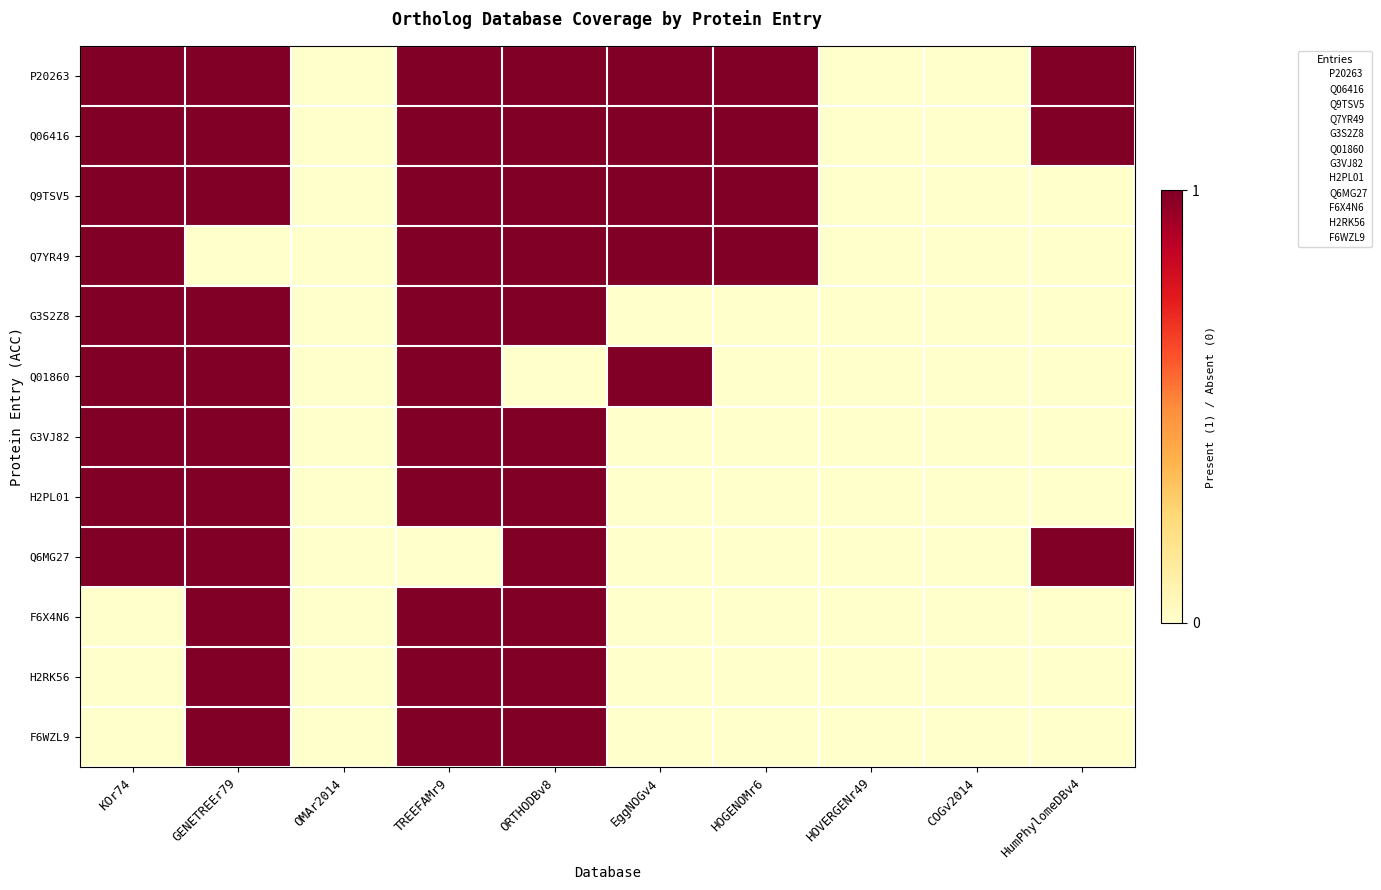

Reading right to left, list all the values displayed in this chart.

P20263: HumPhylomeDBv4=1	COGv2014=0	HOVERGENr49=0	HOGENOMr6=1	EggNOGv4=1	ORTHODBv8=1	TREEFAMr9=1	OMAr2014=0	GENETREEr79=1	KOr74=1
Q06416: HumPhylomeDBv4=1	COGv2014=0	HOVERGENr49=0	HOGENOMr6=1	EggNOGv4=1	ORTHODBv8=1	TREEFAMr9=1	OMAr2014=0	GENETREEr79=1	KOr74=1
Q9TSV5: HumPhylomeDBv4=0	COGv2014=0	HOVERGENr49=0	HOGENOMr6=1	EggNOGv4=1	ORTHODBv8=1	TREEFAMr9=1	OMAr2014=0	GENETREEr79=1	KOr74=1
Q7YR49: HumPhylomeDBv4=0	COGv2014=0	HOVERGENr49=0	HOGENOMr6=1	EggNOGv4=1	ORTHODBv8=1	TREEFAMr9=1	OMAr2014=0	GENETREEr79=0	KOr74=1
G3S2Z8: HumPhylomeDBv4=0	COGv2014=0	HOVERGENr49=0	HOGENOMr6=0	EggNOGv4=0	ORTHODBv8=1	TREEFAMr9=1	OMAr2014=0	GENETREEr79=1	KOr74=1
Q01860: HumPhylomeDBv4=0	COGv2014=0	HOVERGENr49=0	HOGENOMr6=0	EggNOGv4=1	ORTHODBv8=0	TREEFAMr9=1	OMAr2014=0	GENETREEr79=1	KOr74=1
G3VJ82: HumPhylomeDBv4=0	COGv2014=0	HOVERGENr49=0	HOGENOMr6=0	EggNOGv4=0	ORTHODBv8=1	TREEFAMr9=1	OMAr2014=0	GENETREEr79=1	KOr74=1
H2PL01: HumPhylomeDBv4=0	COGv2014=0	HOVERGENr49=0	HOGENOMr6=0	EggNOGv4=0	ORTHODBv8=1	TREEFAMr9=1	OMAr2014=0	GENETREEr79=1	KOr74=1
Q6MG27: HumPhylomeDBv4=1	COGv2014=0	HOVERGENr49=0	HOGENOMr6=0	EggNOGv4=0	ORTHODBv8=1	TREEFAMr9=0	OMAr2014=0	GENETREEr79=1	KOr74=1
F6X4N6: HumPhylomeDBv4=0	COGv2014=0	HOVERGENr49=0	HOGENOMr6=0	EggNOGv4=0	ORTHODBv8=1	TREEFAMr9=1	OMAr2014=0	GENETREEr79=1	KOr74=0
H2RK56: HumPhylomeDBv4=0	COGv2014=0	HOVERGENr49=0	HOGENOMr6=0	EggNOGv4=0	ORTHODBv8=1	TREEFAMr9=1	OMAr2014=0	GENETREEr79=1	KOr74=0
F6WZL9: HumPhylomeDBv4=0	COGv2014=0	HOVERGENr49=0	HOGENOMr6=0	EggNOGv4=0	ORTHODBv8=1	TREEFAMr9=1	OMAr2014=0	GENETREEr79=1	KOr74=0